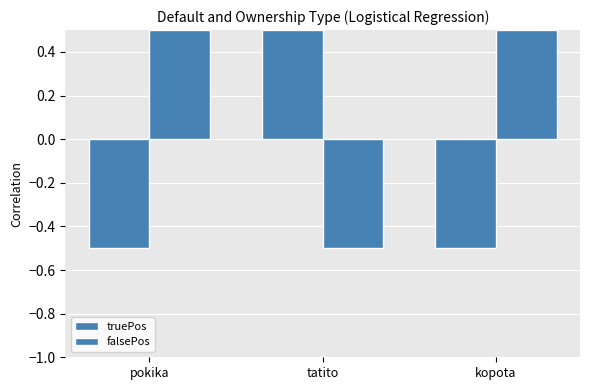

At which label is falsePos closest to 0?

pokika